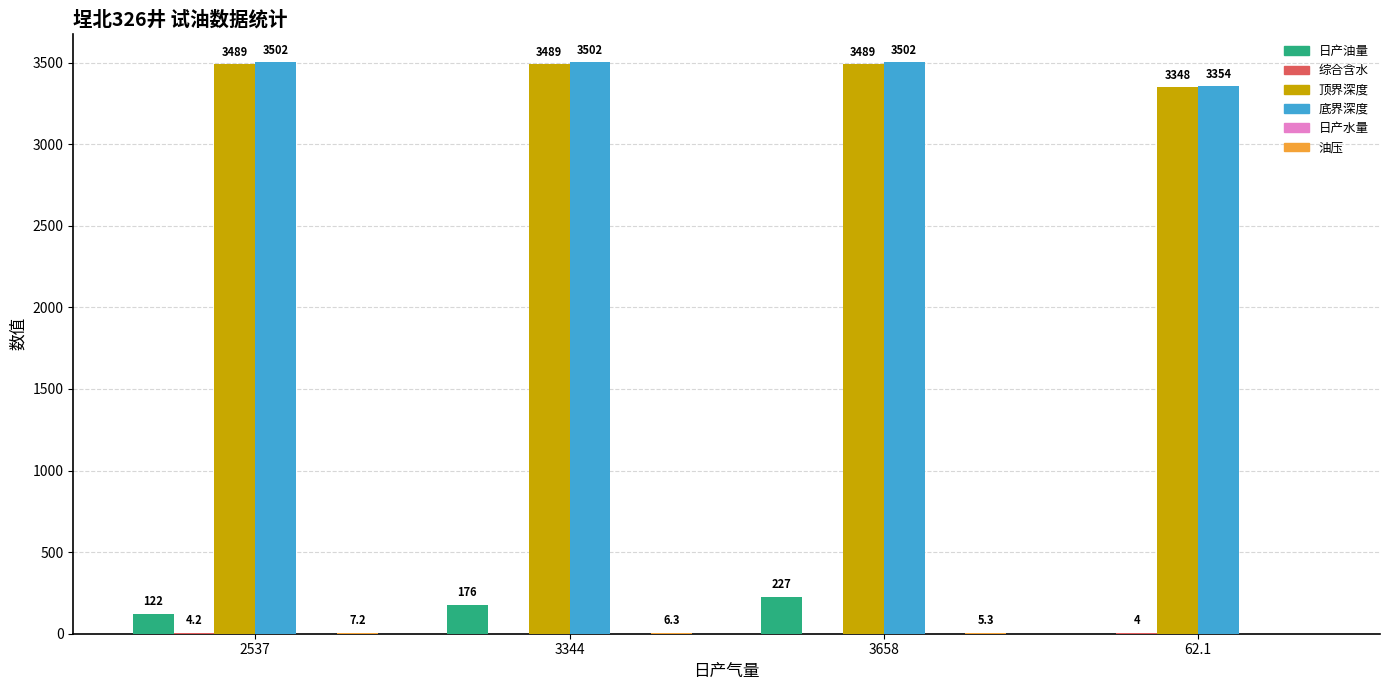

What is the maximum value shown in the chart?

3502.0